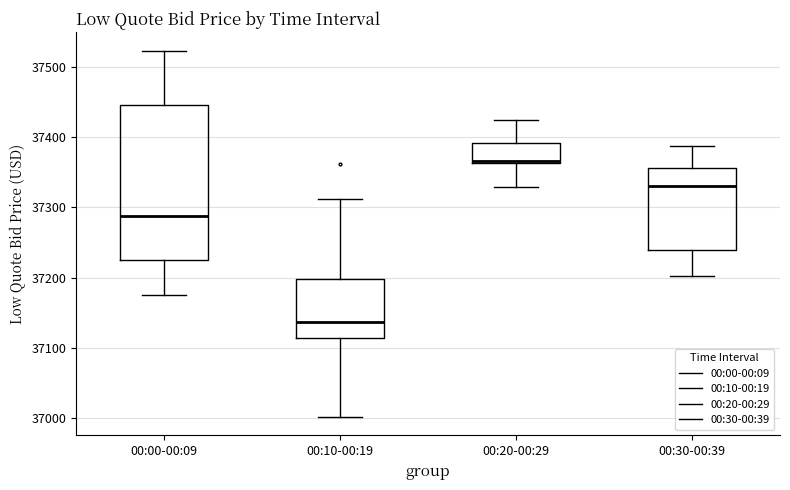

Reading left to right, transcribe this box plot: for each box, give where its median line is, the range the box spans, and where its two whiskers end, as read against the y-axis. The values are not printed on the chart, so give them approximately, as read against the axis.

00:00-00:09: median 37290, box 37220 to 37450, whiskers 37180 to 37520
00:10-00:19: median 37140, box 37110 to 37200, whiskers 37000 to 37310
00:20-00:29: median 37370, box 37360 to 37390, whiskers 37330 to 37430
00:30-00:39: median 37330, box 37240 to 37360, whiskers 37200 to 37390